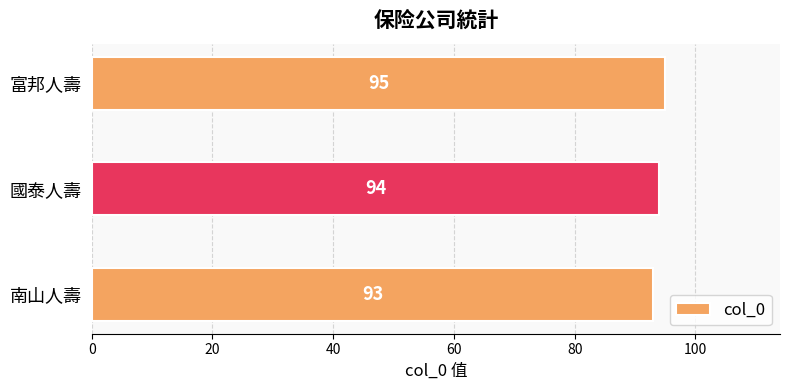

What is the approximate value at 富邦人壽?

95